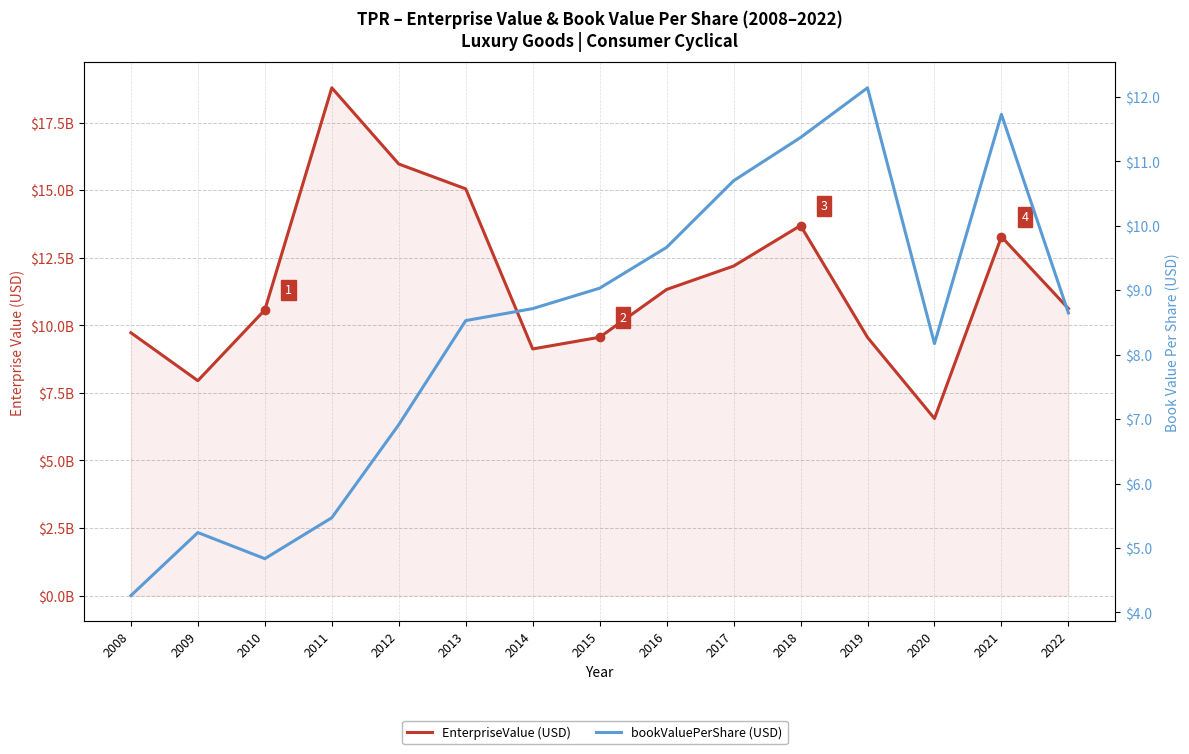

Is it true that EnterpriseValue equals 18059053027.9 at 2021?

False